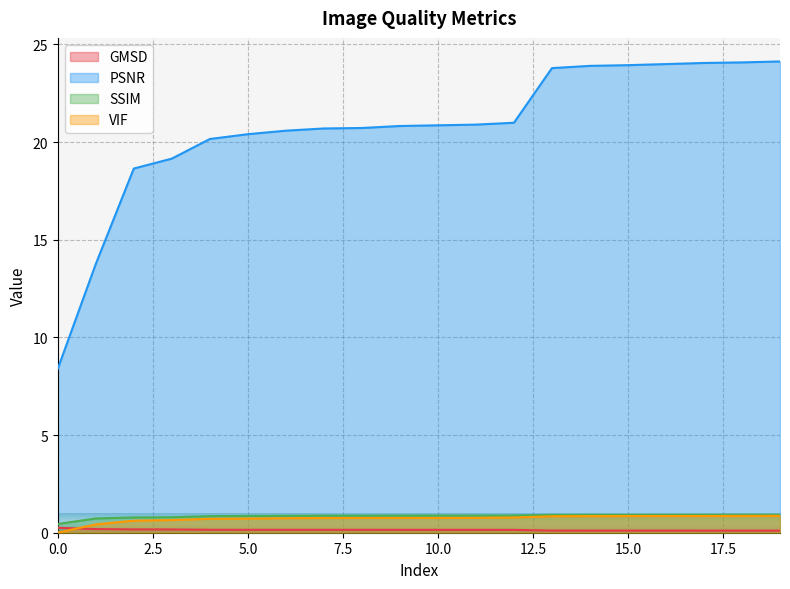

True or false: PSNR has a value of 13.8 at 4.

False